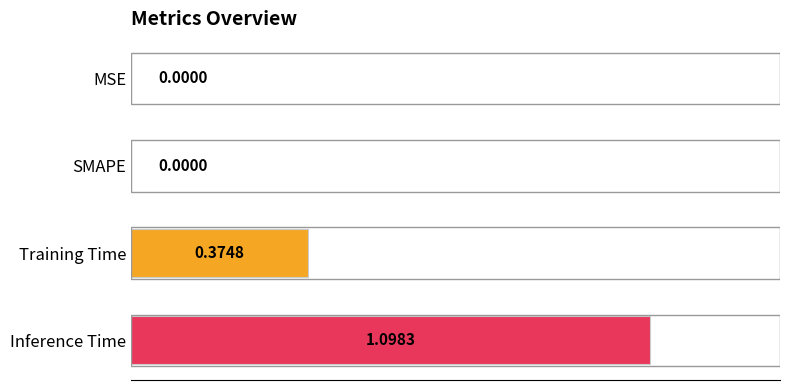

What is the change in value from MSE to Inference Time?

+1.1